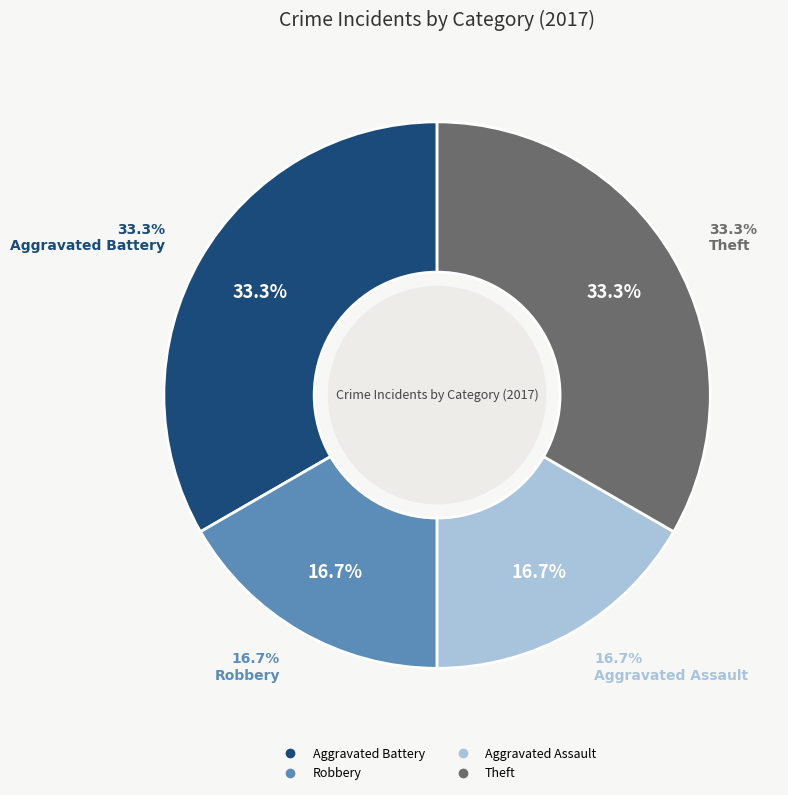

Is there any slice that represents more than half of the pie?

No